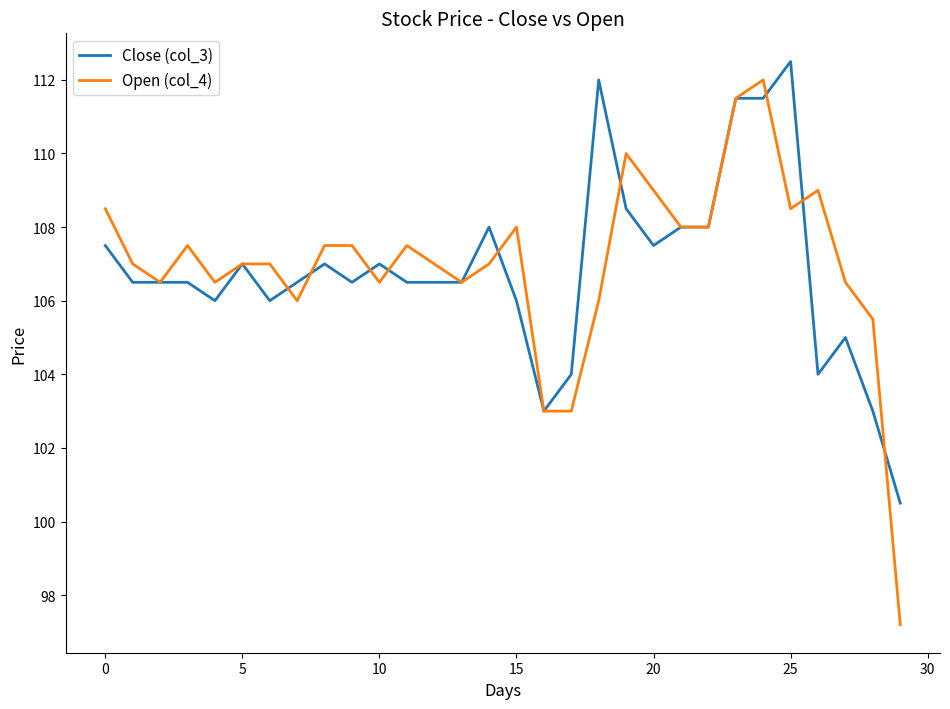

List the series in order of their overall mean, lowest first.

Close (col_3), Open (col_4)